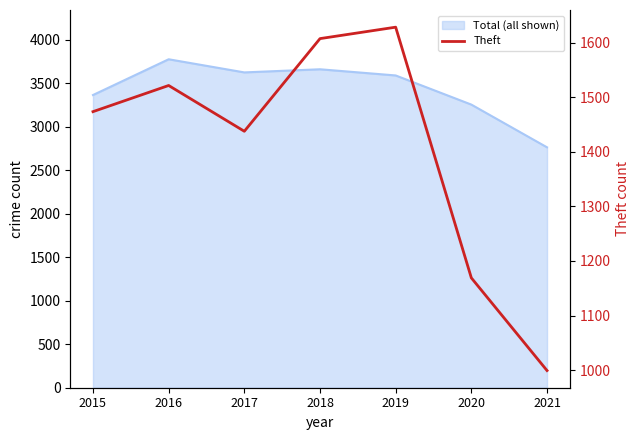

Rank the categories by value from lowest to highest.

2021, 2020, 2017, 2015, 2016, 2018, 2019